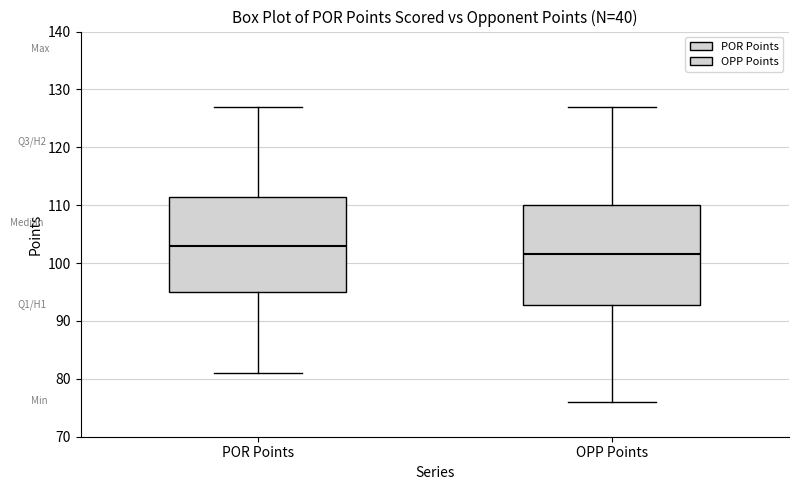

Which box's median line is the highest?

POR Points